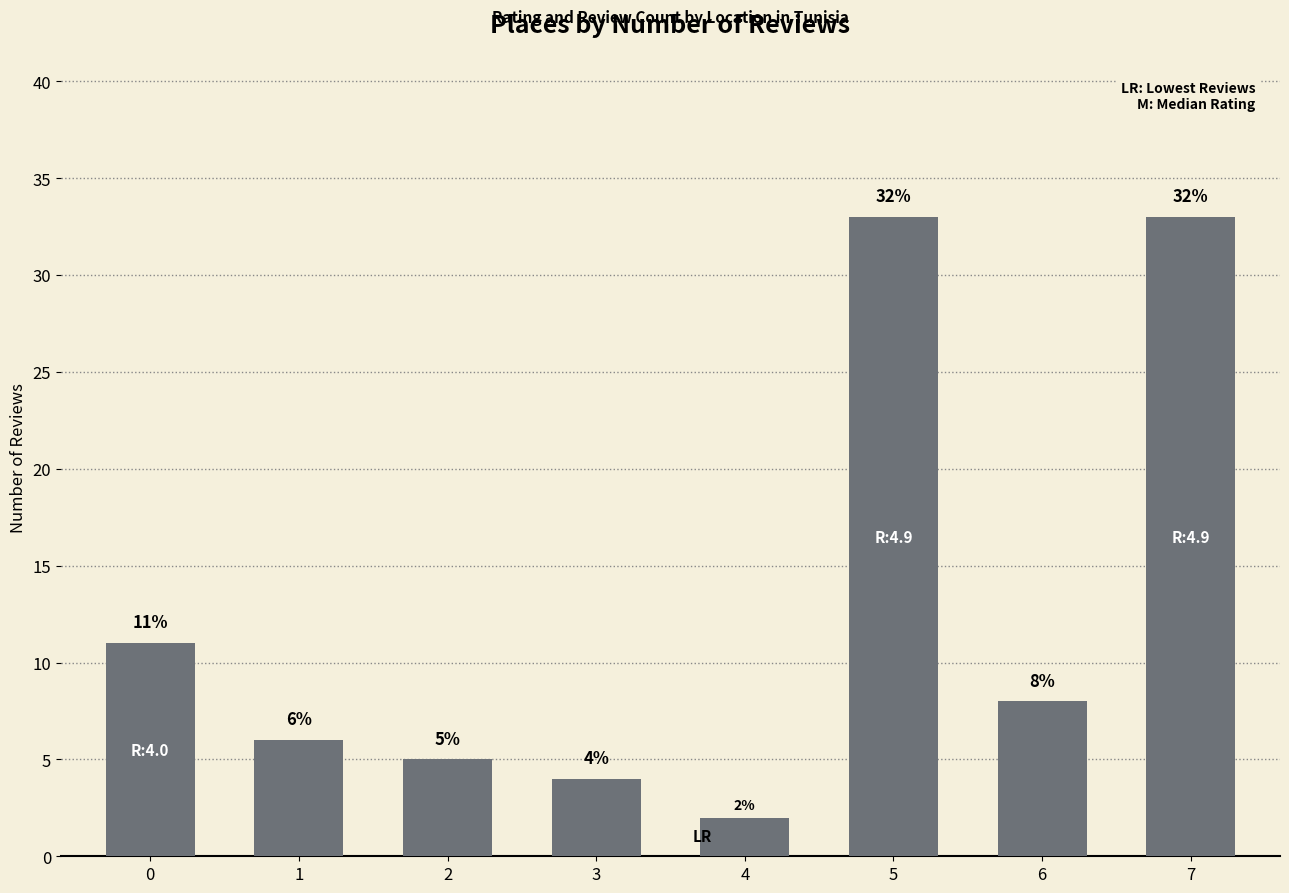

At which category does the chart reach its minimum across all series?

4